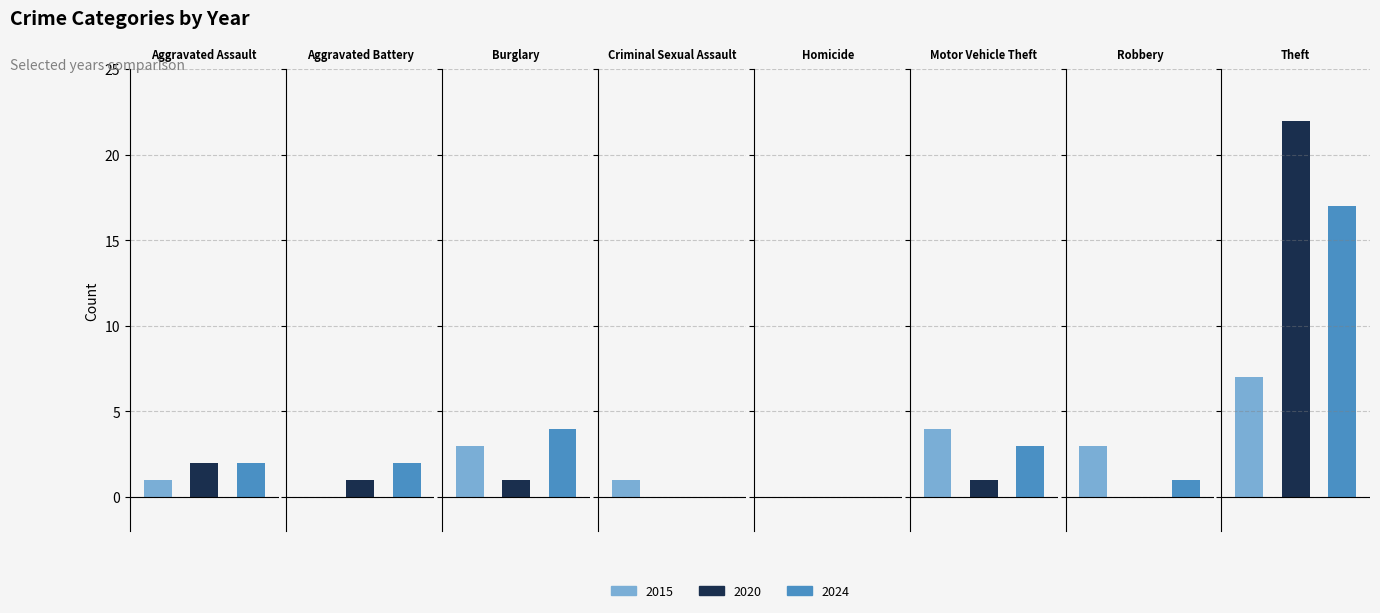

At how many categories does at least one series exceed 5?

1